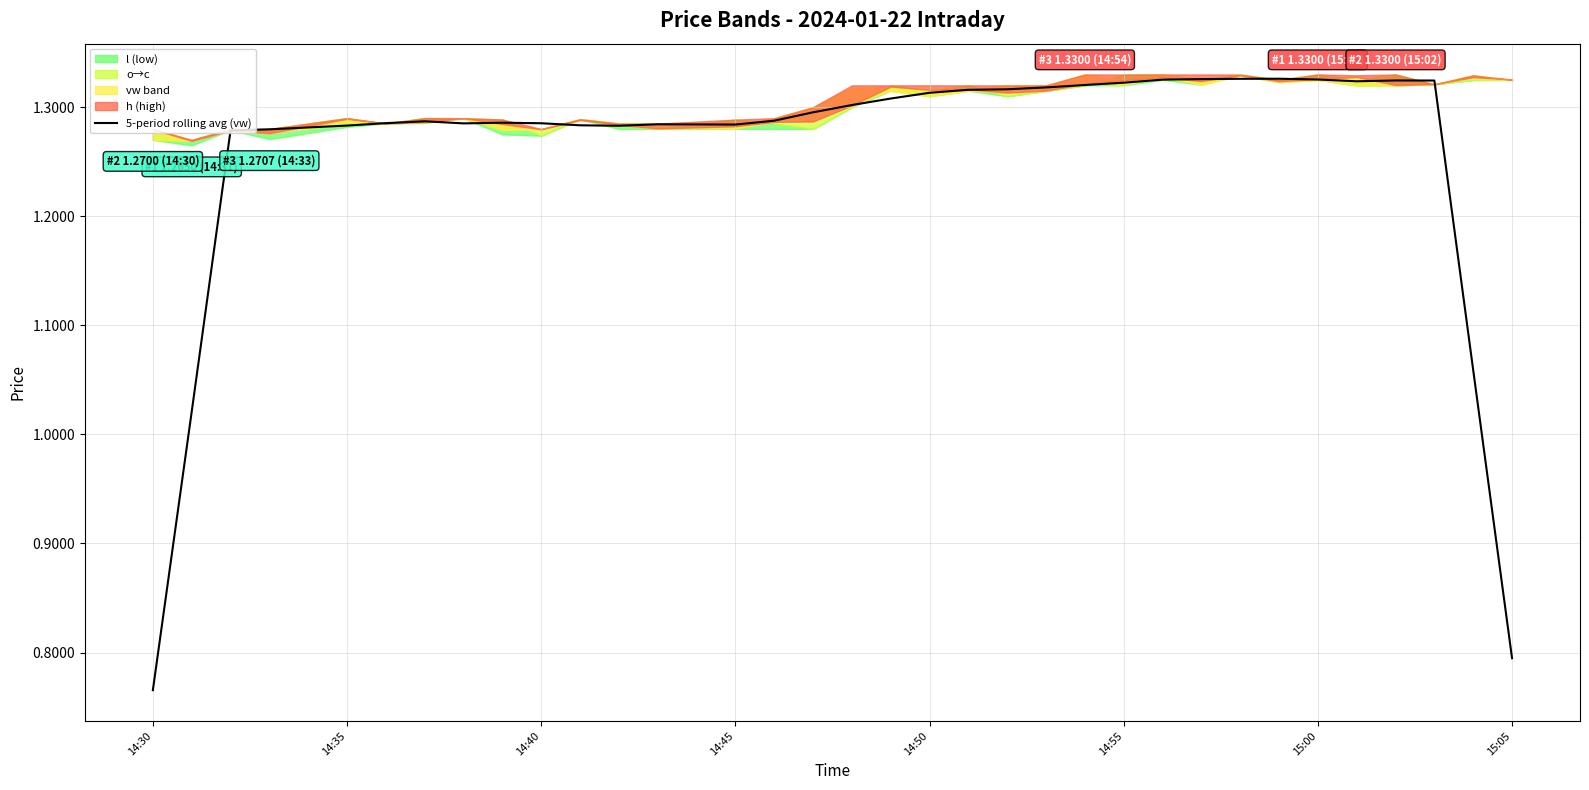

Is it true that 5-period rolling avg (vw) equals 1.8 at 14:55?

False